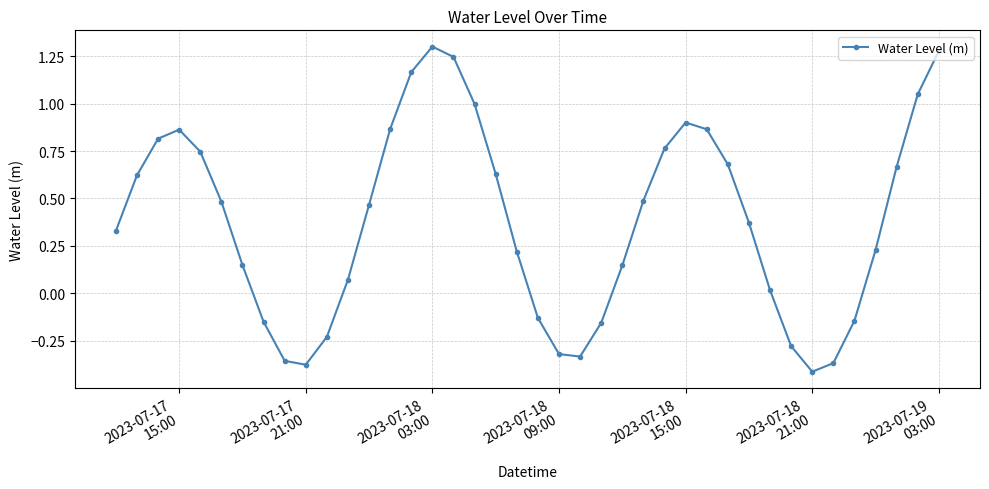

What is the difference between the maximum and minimum values?

1.7